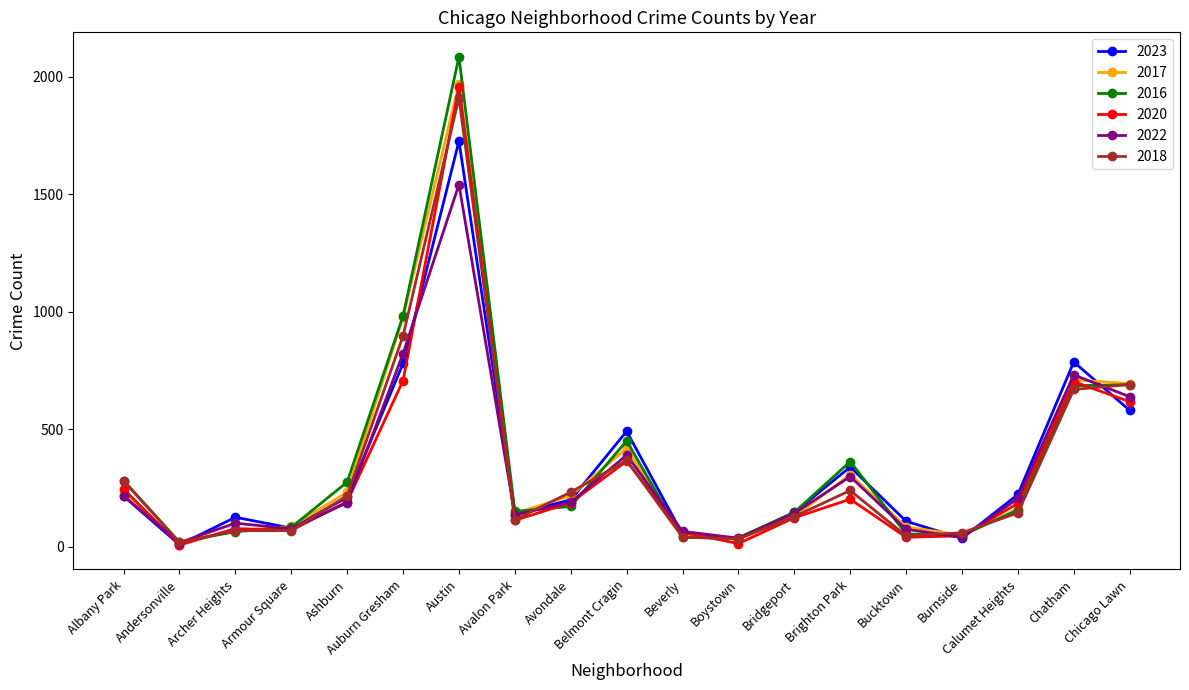

How many data points in 2016 are less than 157?

9